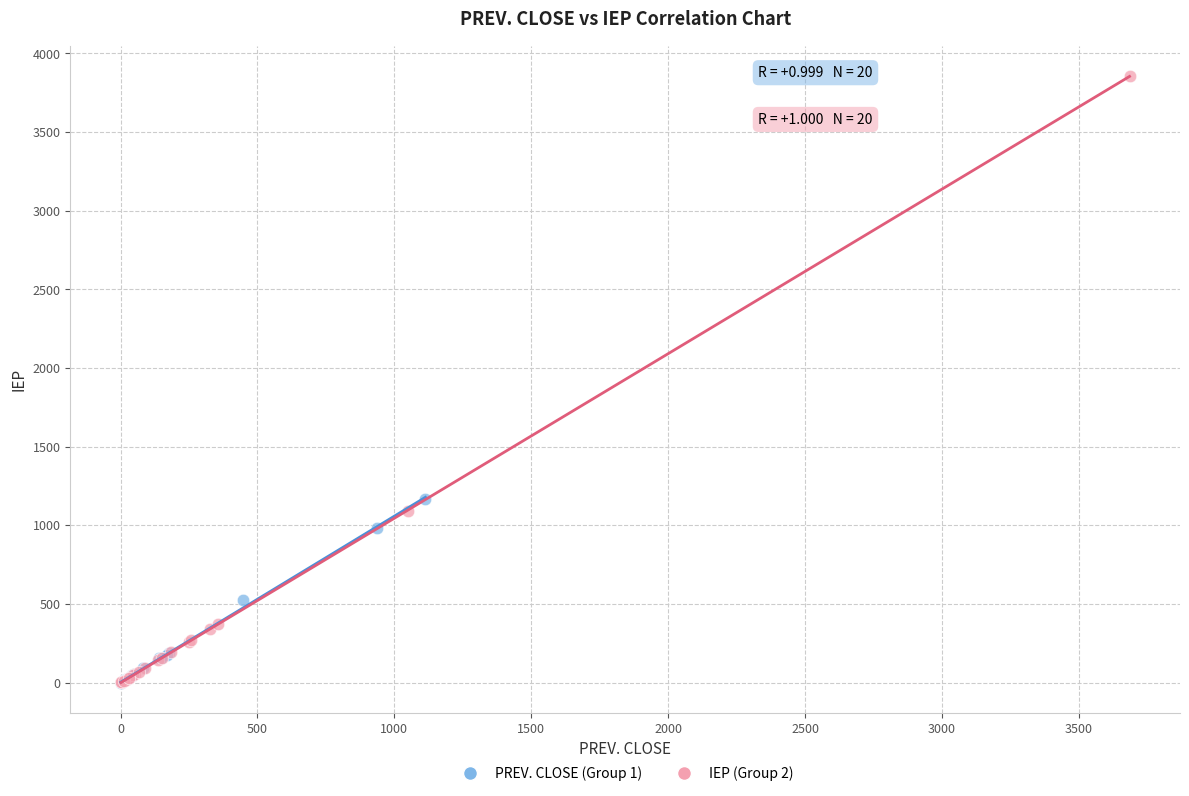

Which series has the widest spread of Y values?

IEP (Group 2)